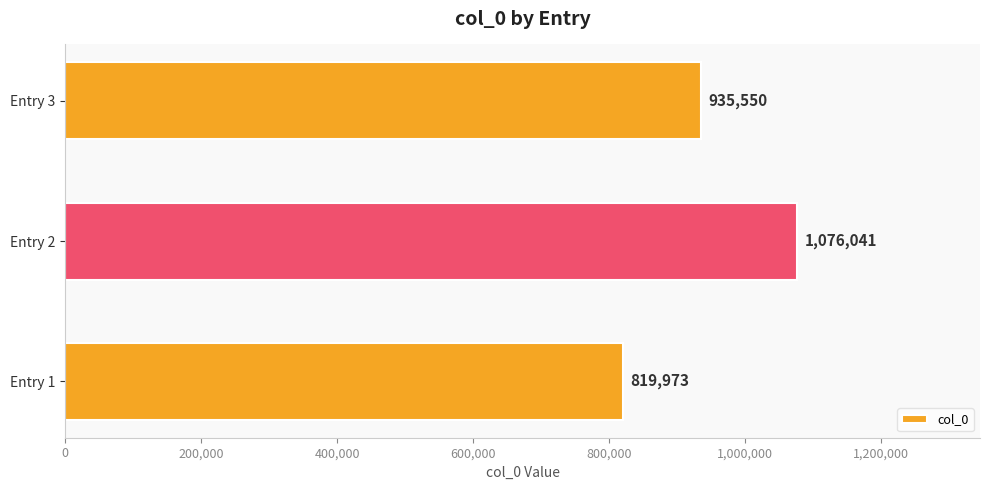

What is the smallest value displayed?

819973